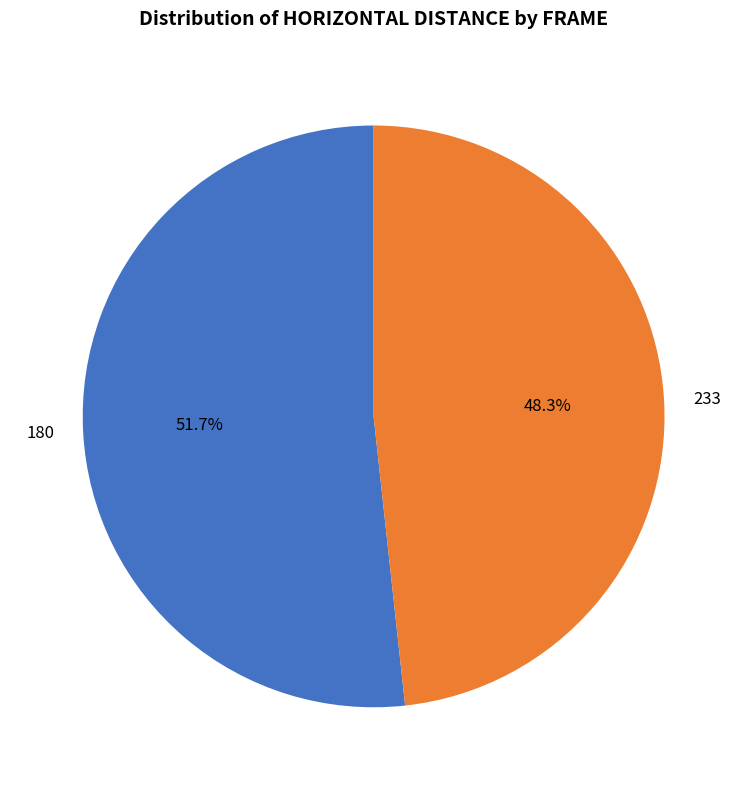

Which category has the smallest portion of the pie?

233